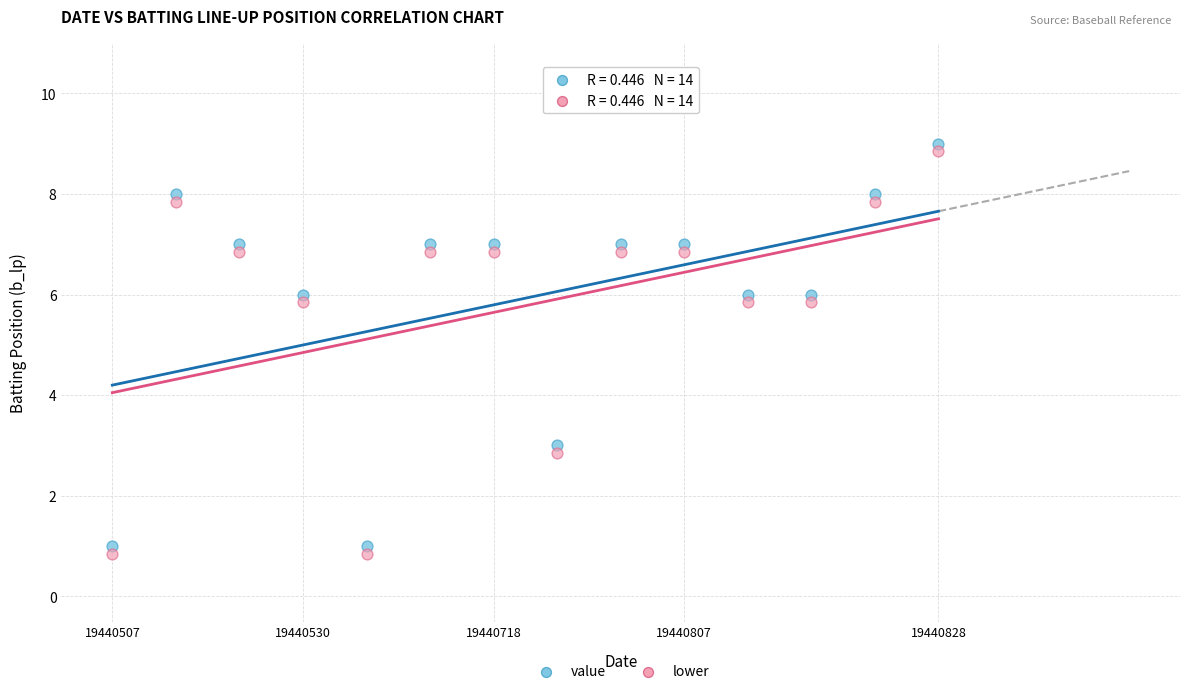

Across all series, what Y value is closest to 4?

3.0